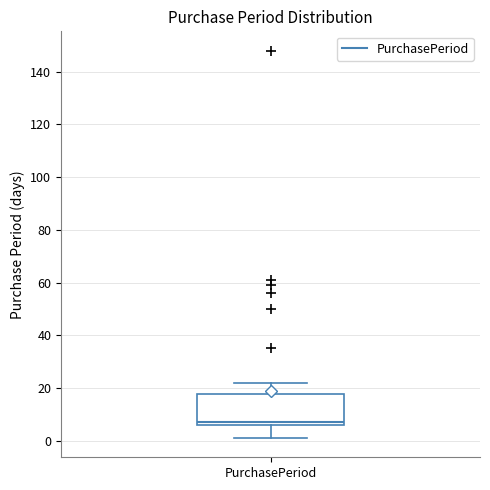

Transcribe this box plot: give where the median line is, the range the box spans, and where the two whiskers end, as read against the y-axis. The values are not printed on the chart, so give them approximately, as read against the axis.

median 8, box 6 to 18, whiskers 2 to 22